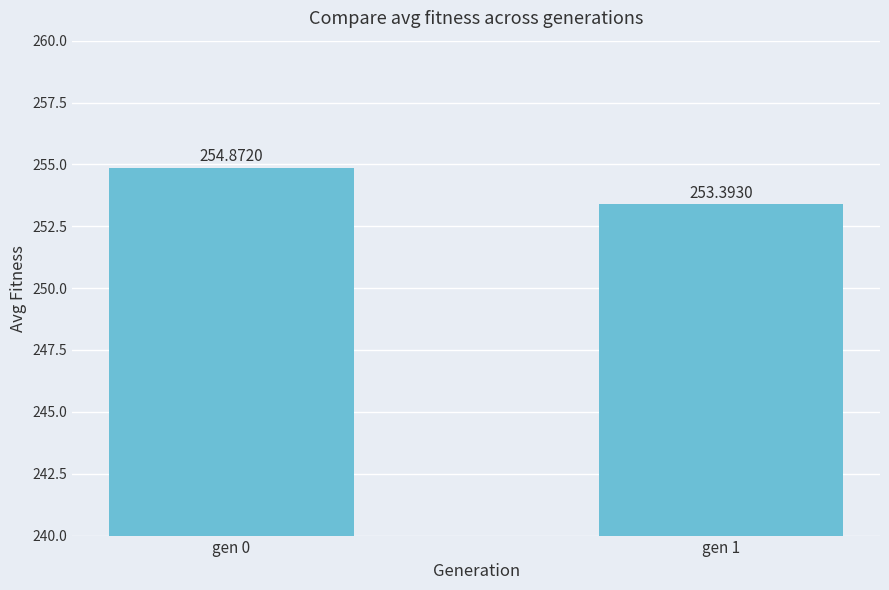

Does the chart contain stacked bars?

No